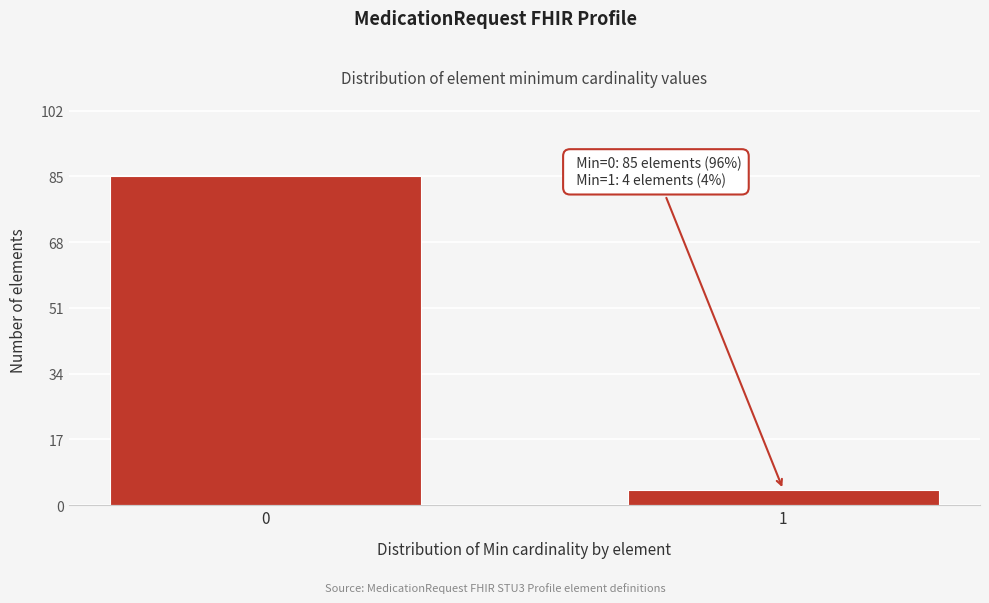

Reading left to right, extract all data points from this chart.

85	4